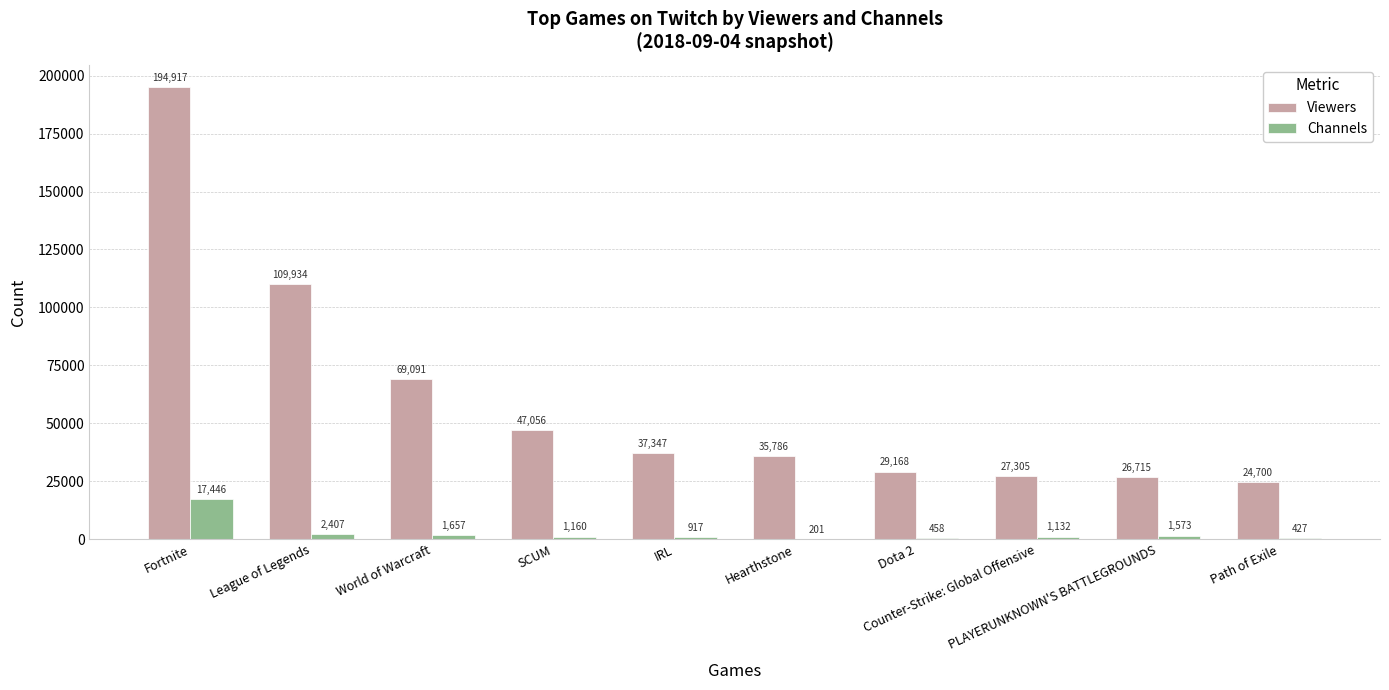

What is the sum of the Channels values at PLAYERUNKNOWN'S BATTLEGROUNDS and Counter-Strike: Global Offensive?

2705